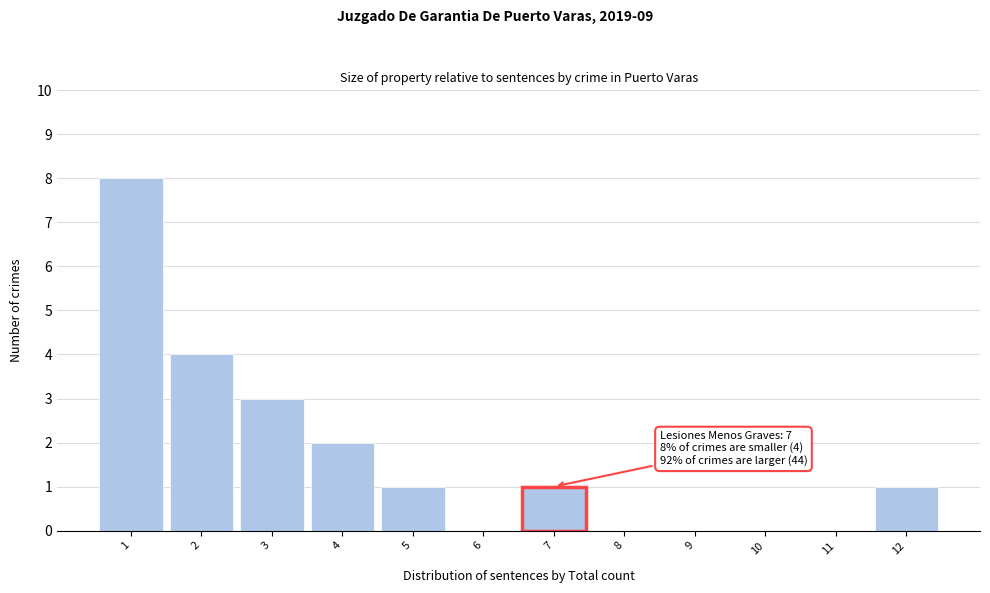

Over which range of the x-axis is the bar tallest?

0.5 to 1.5